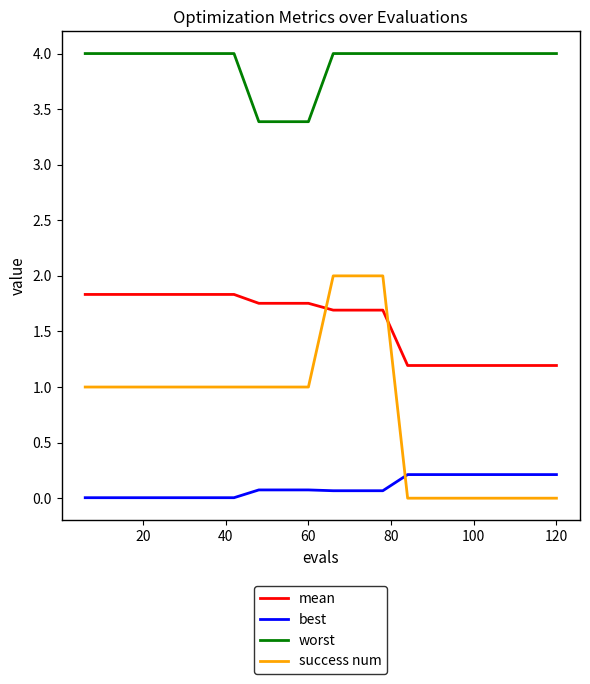

List the series in order of their peak value, highest first.

worst, success num, mean, best